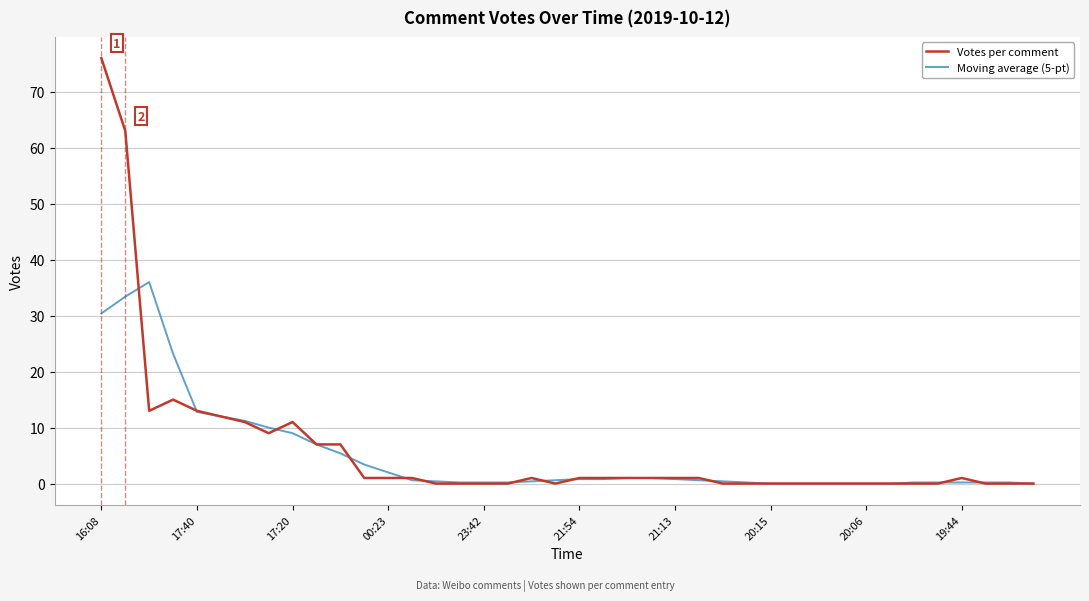

List the series in order of their peak value, lowest first.

Moving average (5-pt), Votes per comment